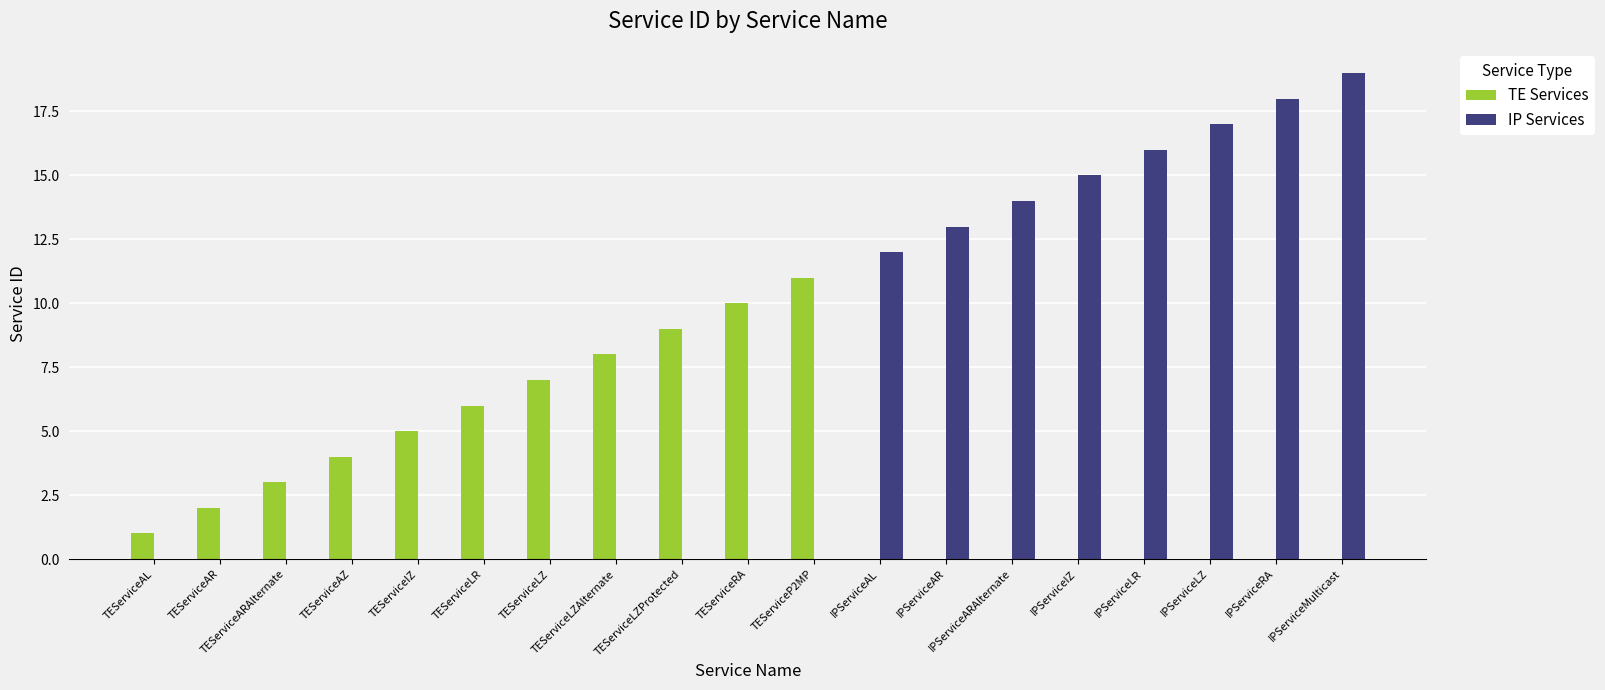

Reading left to right, list all the values displayed in this chart.

TE Services: 1	2	3	4	5	6	7	8	9	10	11	0	0	0	0	0	0	0	0
IP Services: 0	0	0	0	0	0	0	0	0	0	0	12	13	14	15	16	17	18	19